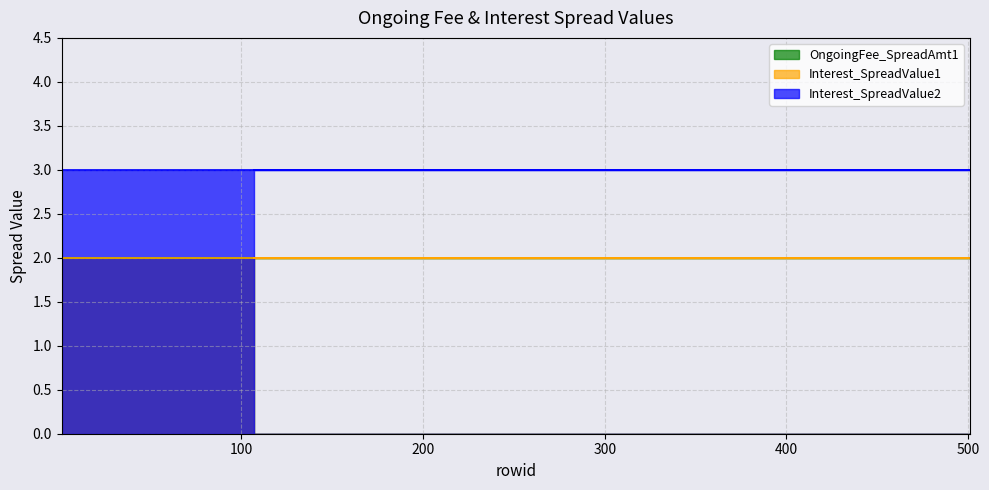

Between 107 and 1, which is larger?

107